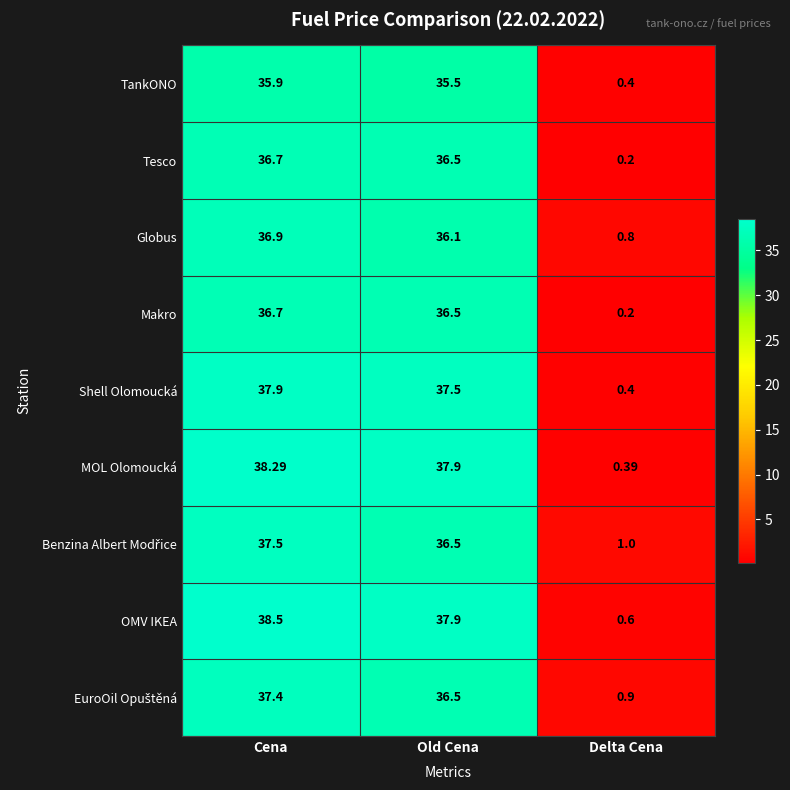

Where is Tesco nearest to the value 18?

Delta Cena